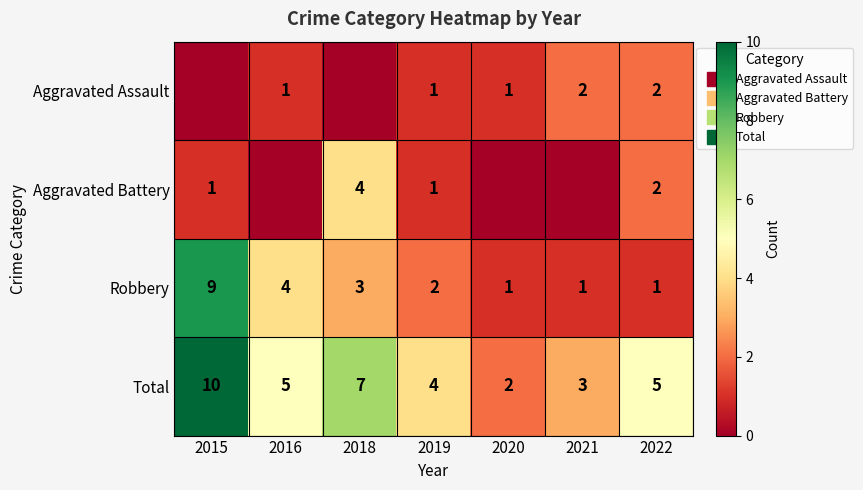

Count the number of data series in this chart.

4